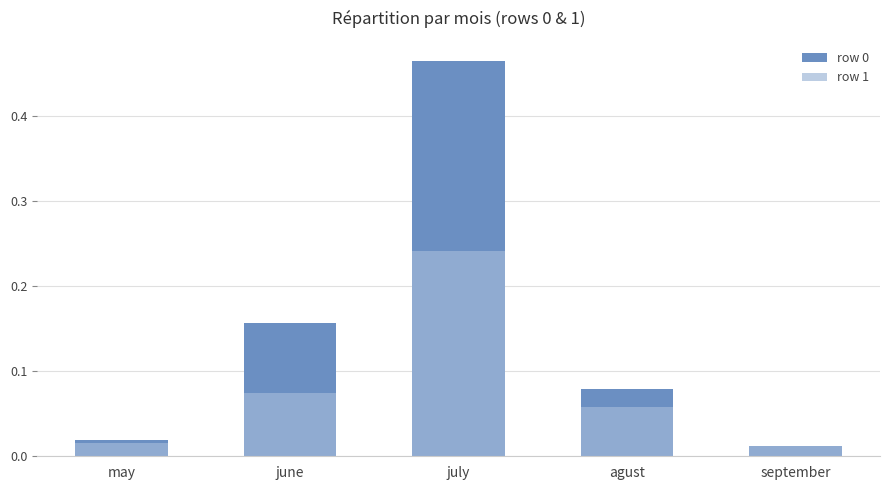

At which label does row 1 reach its peak?

july